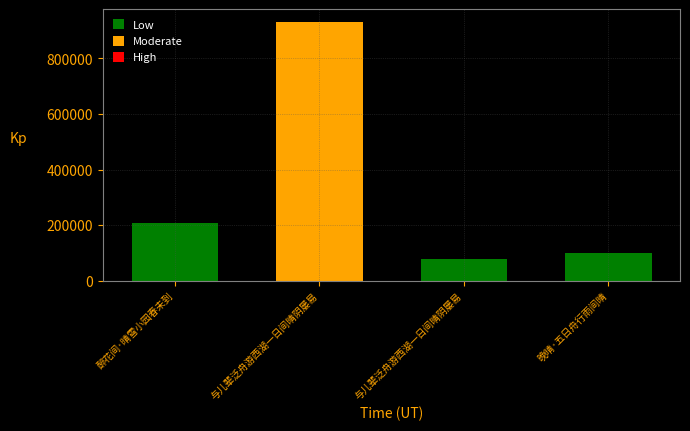

What is the change in value from 与儿辈泛舟游西湖一日间晴阴屡易 to 与儿辈泛舟游西湖一日间晴阴屡易?

-852130